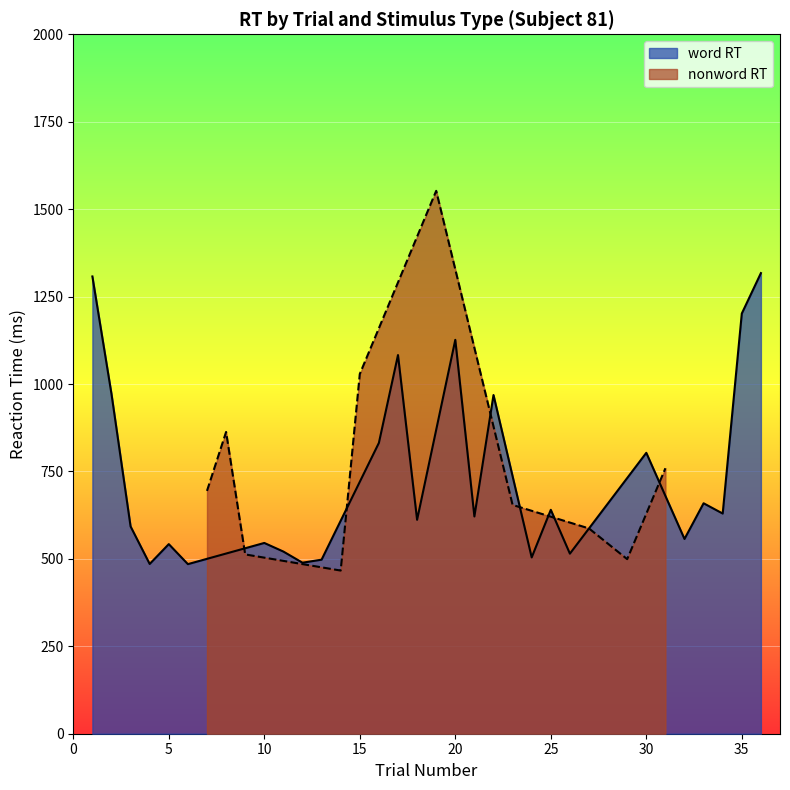

Where does the data first go above 621?

1